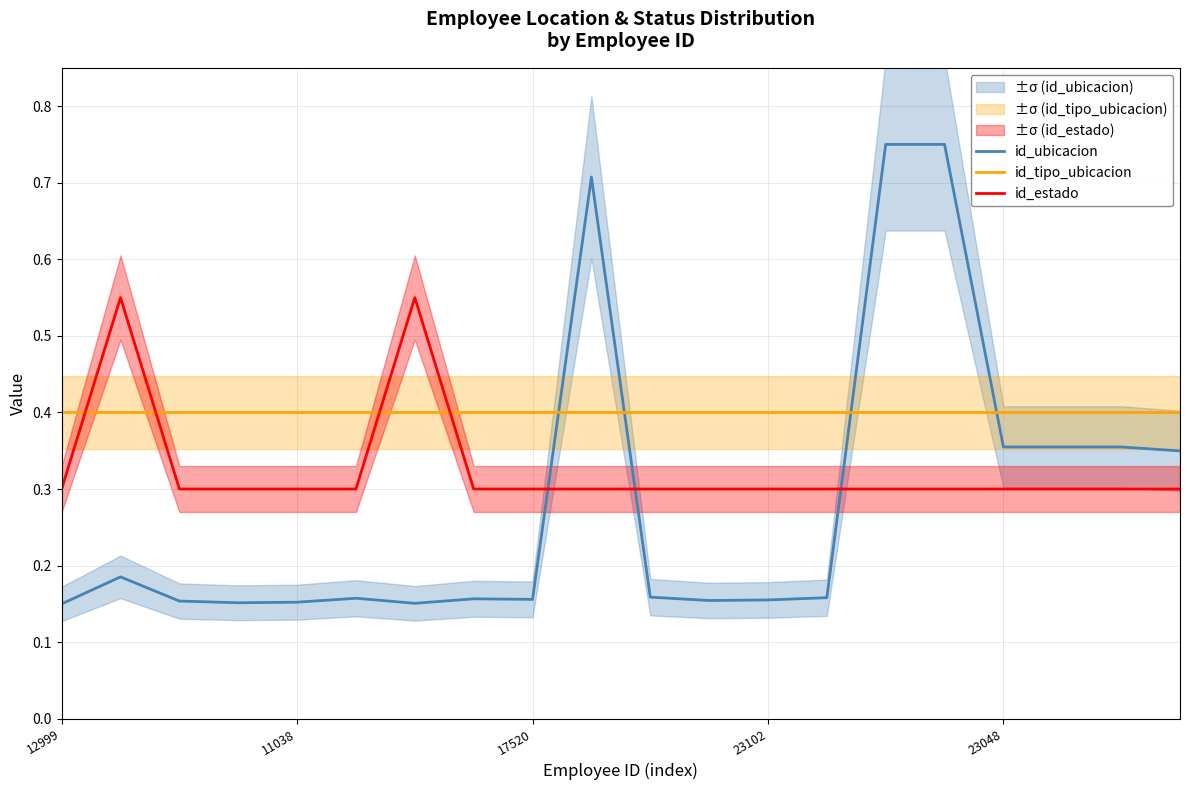

Is the value of id_estado at 17520 greater than the value of id_ubicacion at 23048?

No